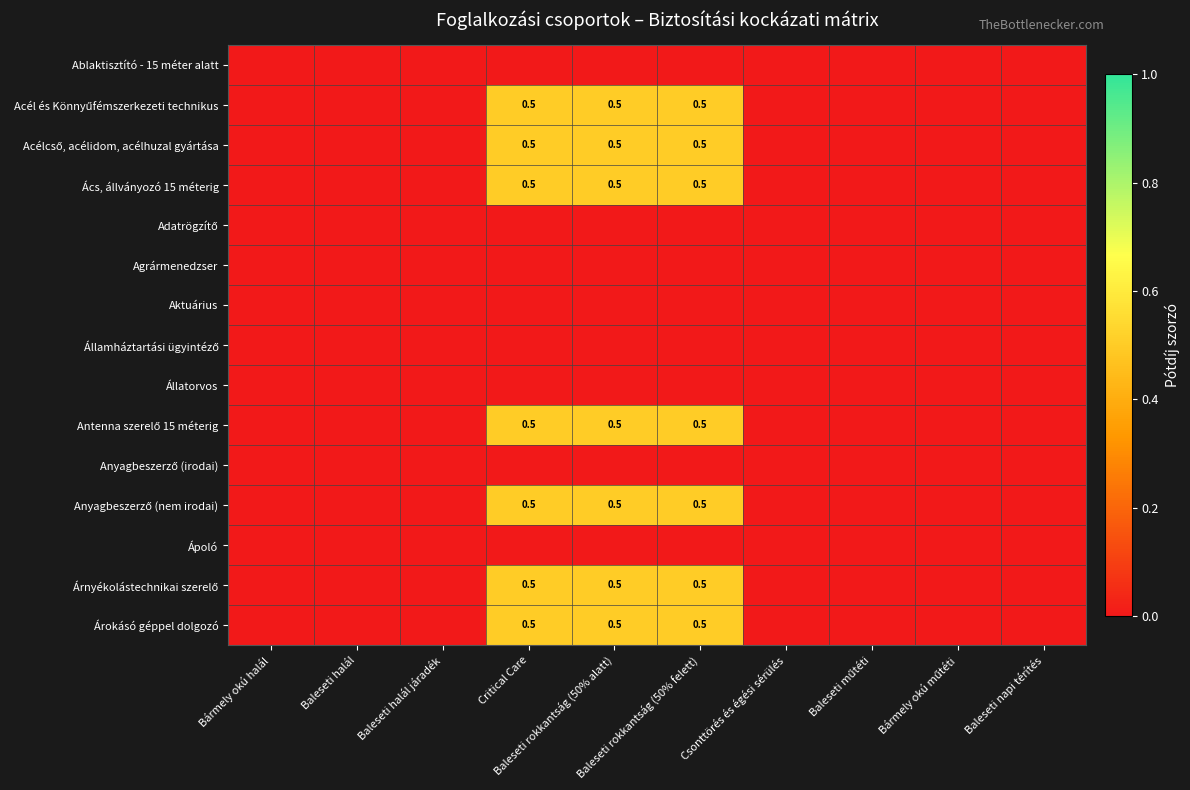

True or false: Anyagbeszerző (irodai) has a value of 0.0 at Baleseti halál.

True